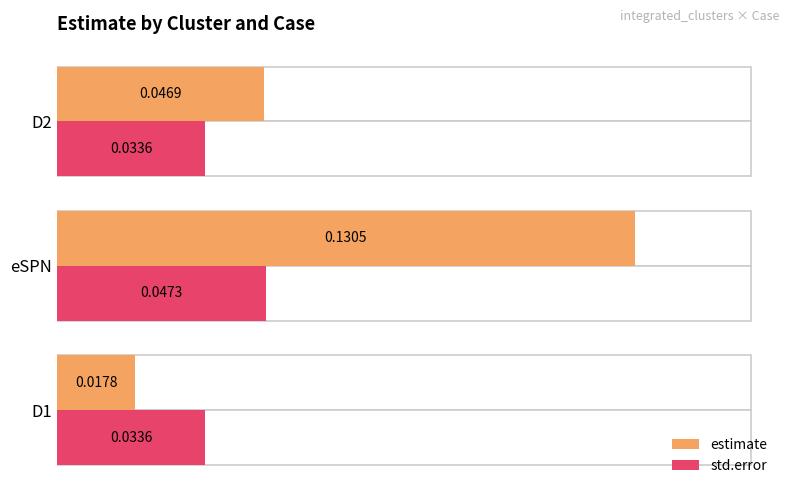

Reading left to right, transcribe all the data shown in this chart.

estimate: 0.0	0.1	0.0
std.error: 0.0	0.0	0.0